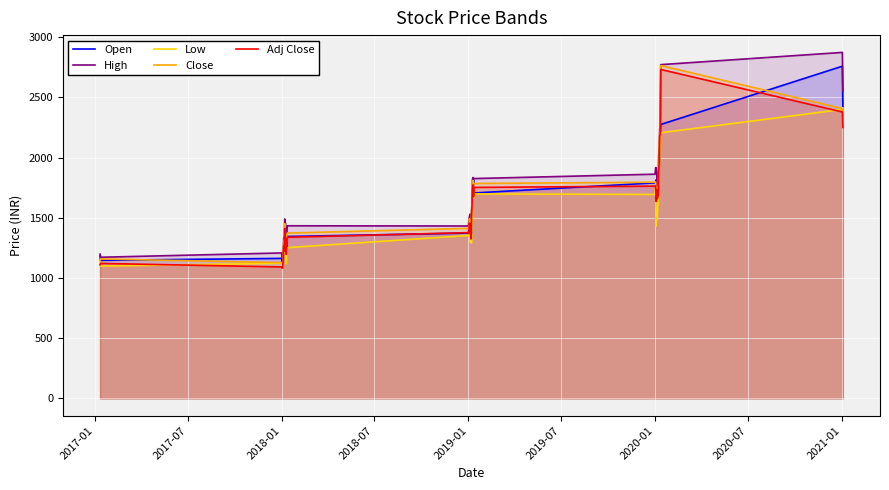

What is the maximum value for Adj Close?

2731.9